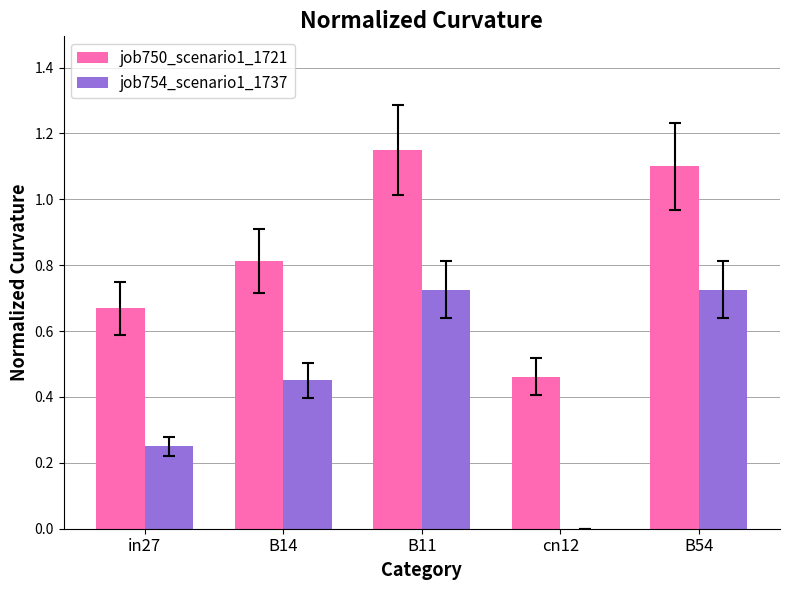

True or false: job754_scenario1_1737 has a value of 1.1 at B54.

False